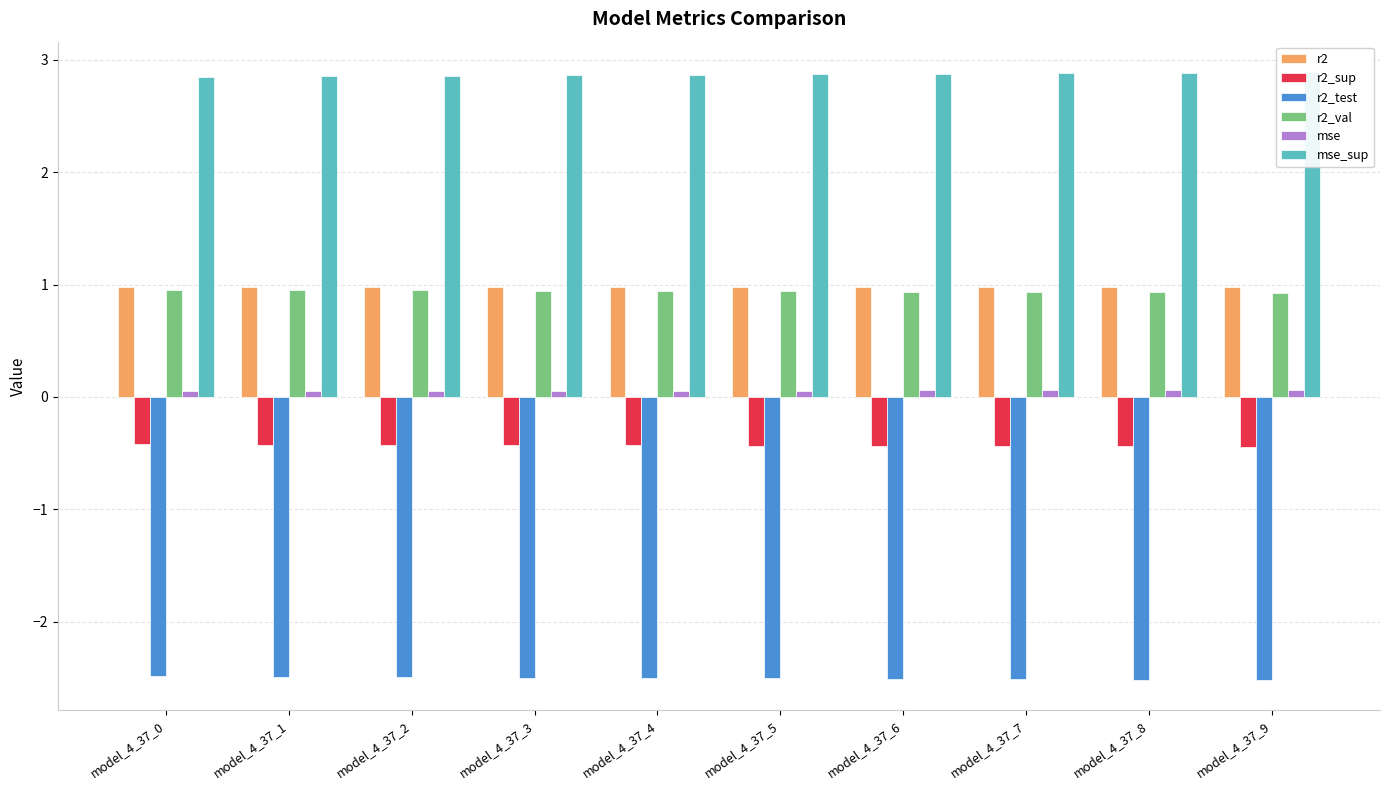

What is the difference between the highest and lowest values at model_4_37_1?

5.3